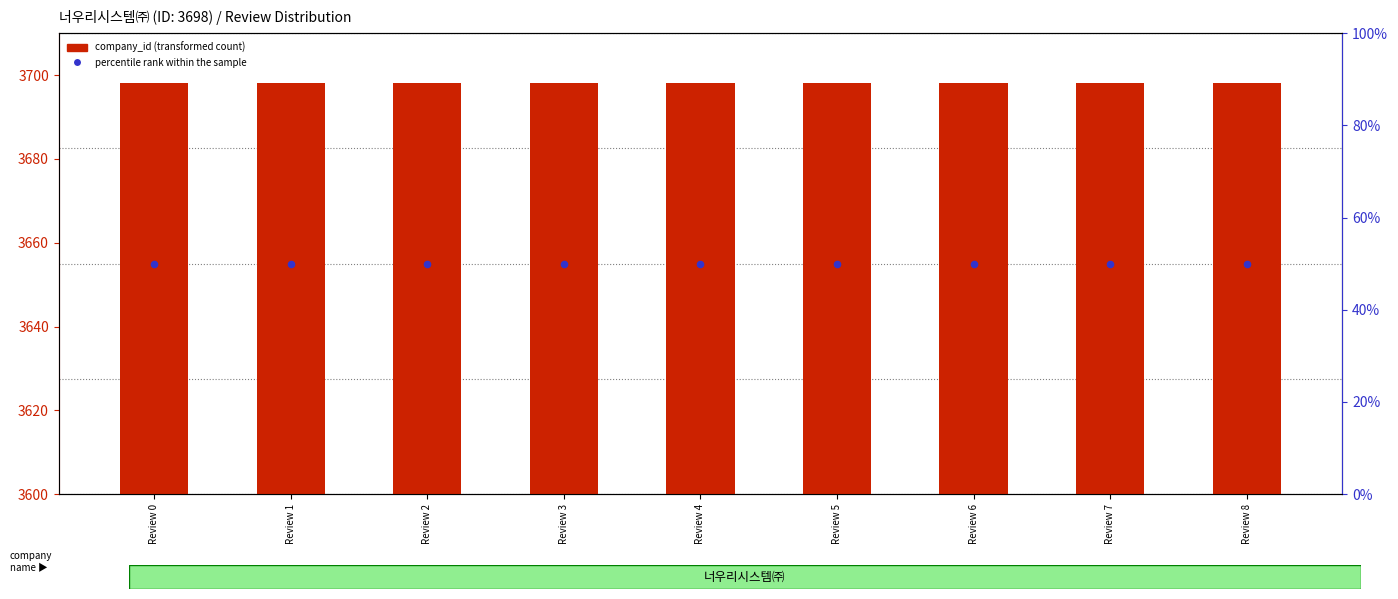

Is the value of company_id (transformed count) at Review 3 greater than the value of percentile rank within the sample at Review 1?

Yes